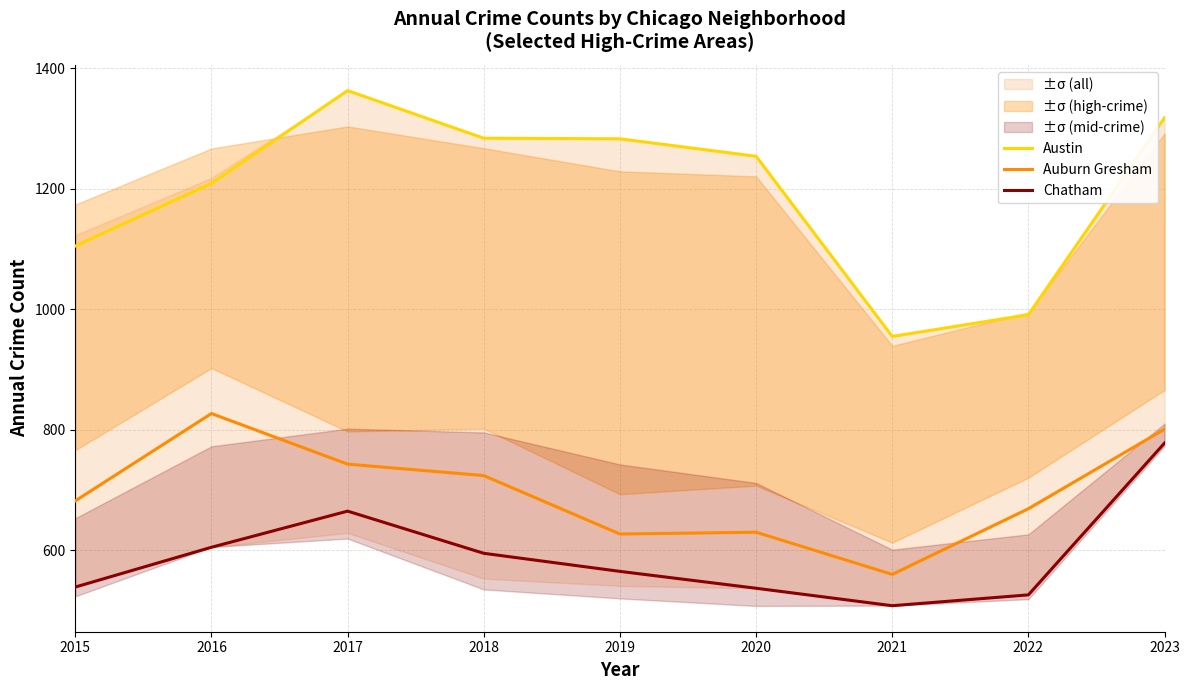

The value of Chatham at 2015 is 819. True or false?

False